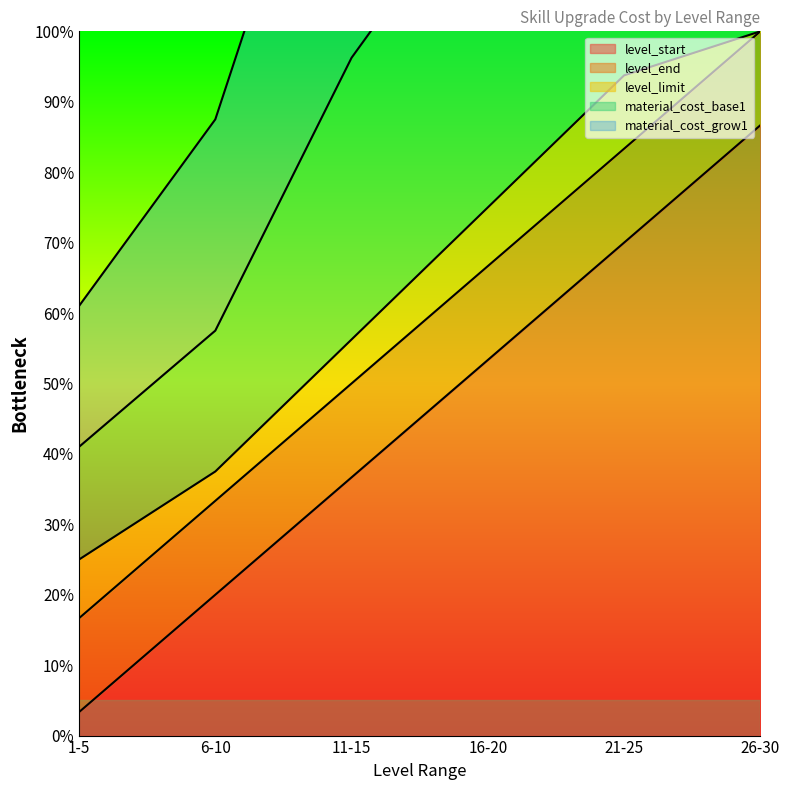

What is the highest value of the level_limit series?

100.0